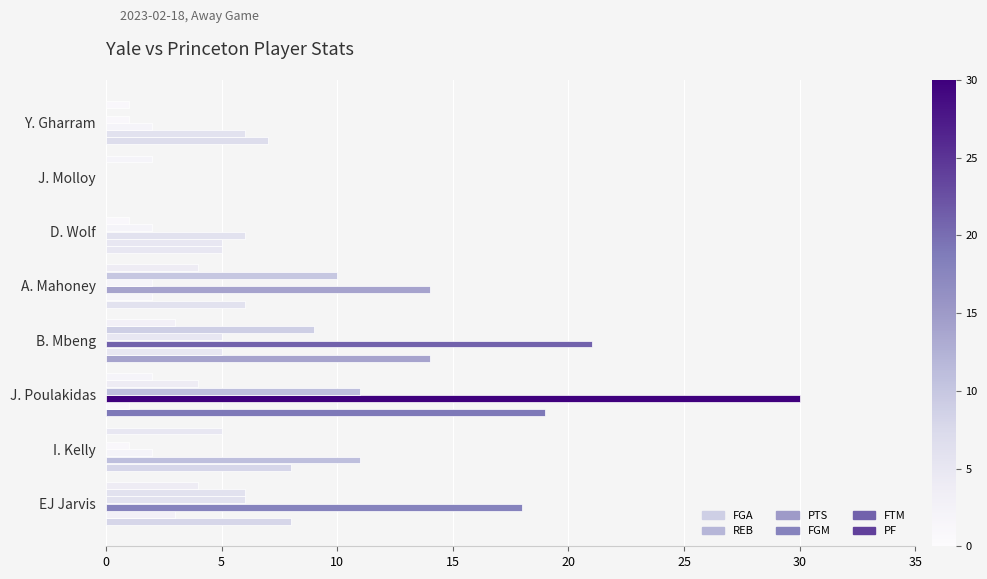

At how many categories does at least one series exceed 28?

1